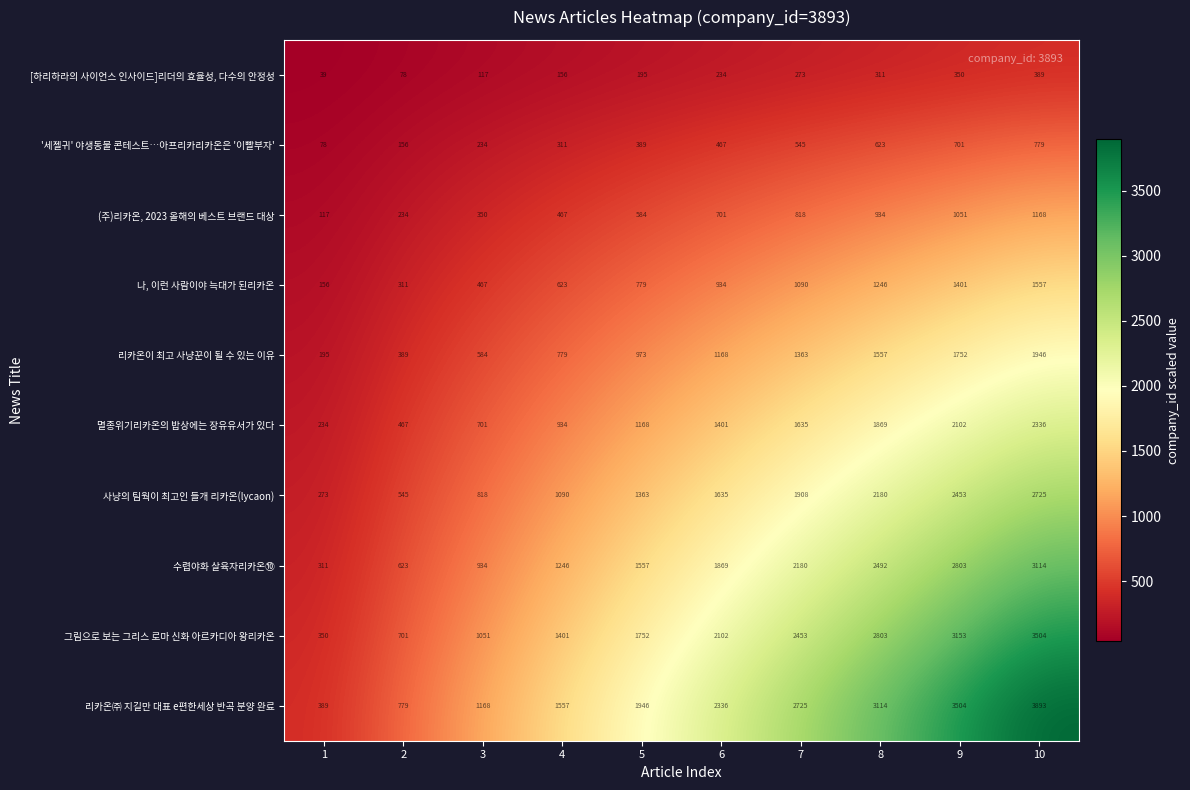

At which category is the sum across all series the highest?

10